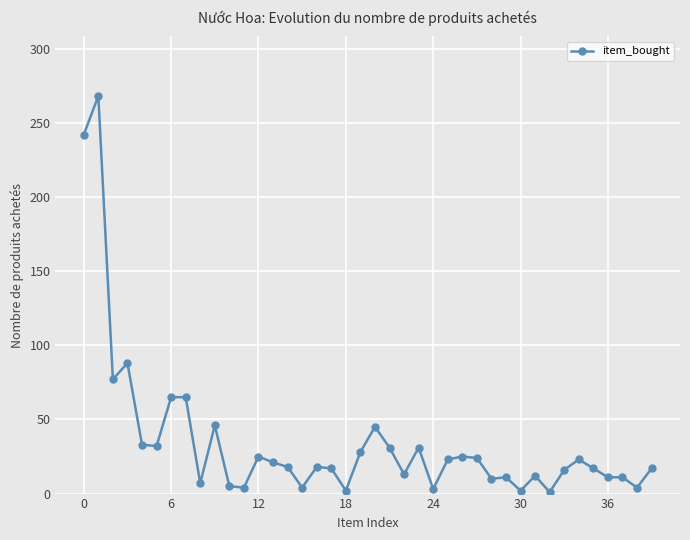

True or false: the data has more than 1 interior local peaks.

True